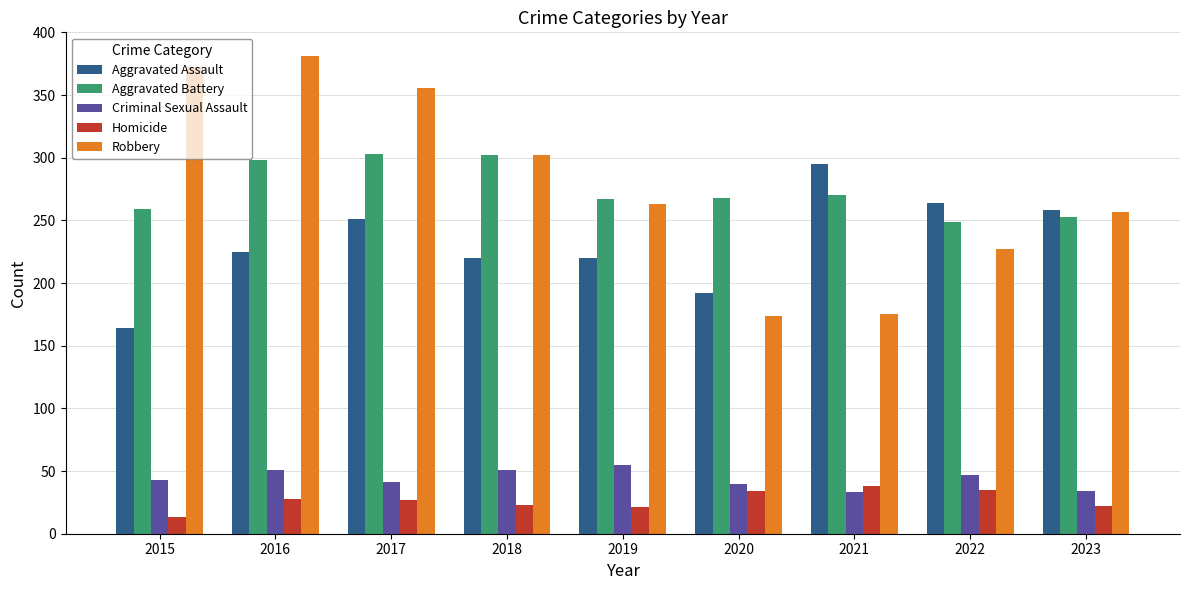

Rank the series at 2015 from highest to lowest value.

Robbery, Aggravated Battery, Aggravated Assault, Criminal Sexual Assault, Homicide